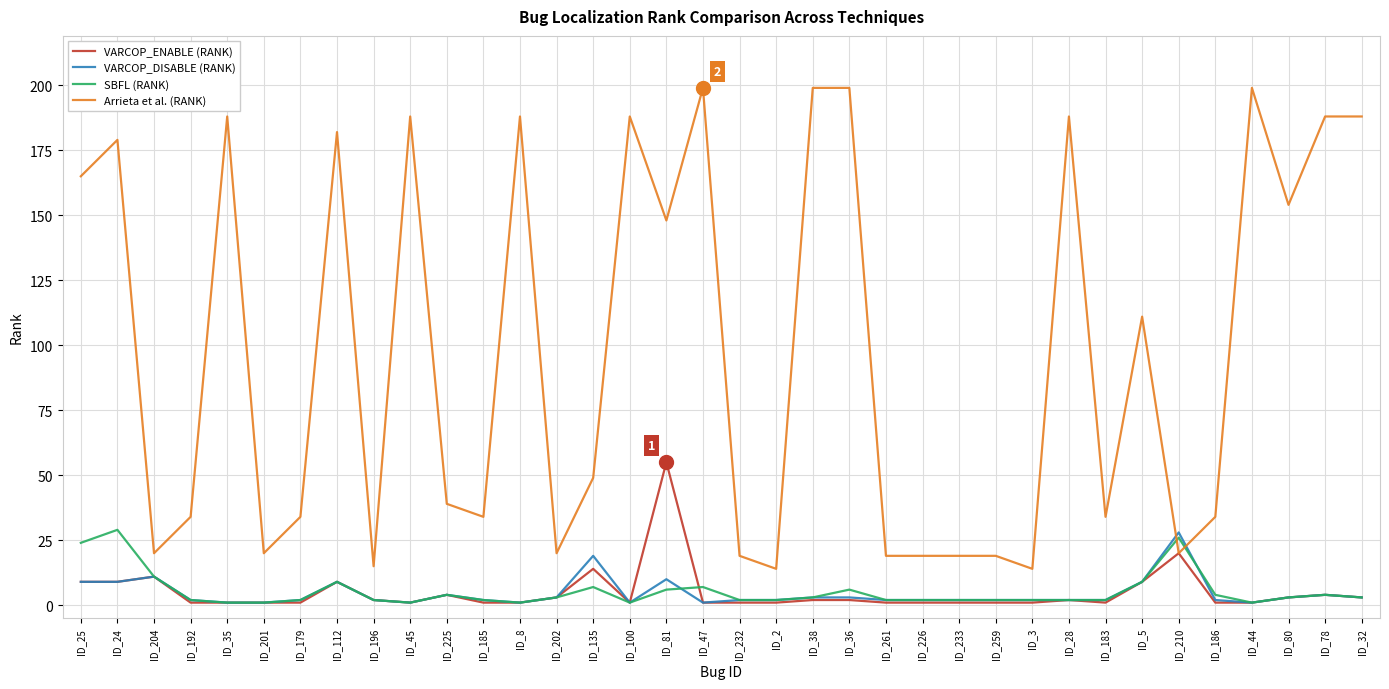

What is the difference between the second highest and minimum values in the Arrieta et al. (RANK) series?

185